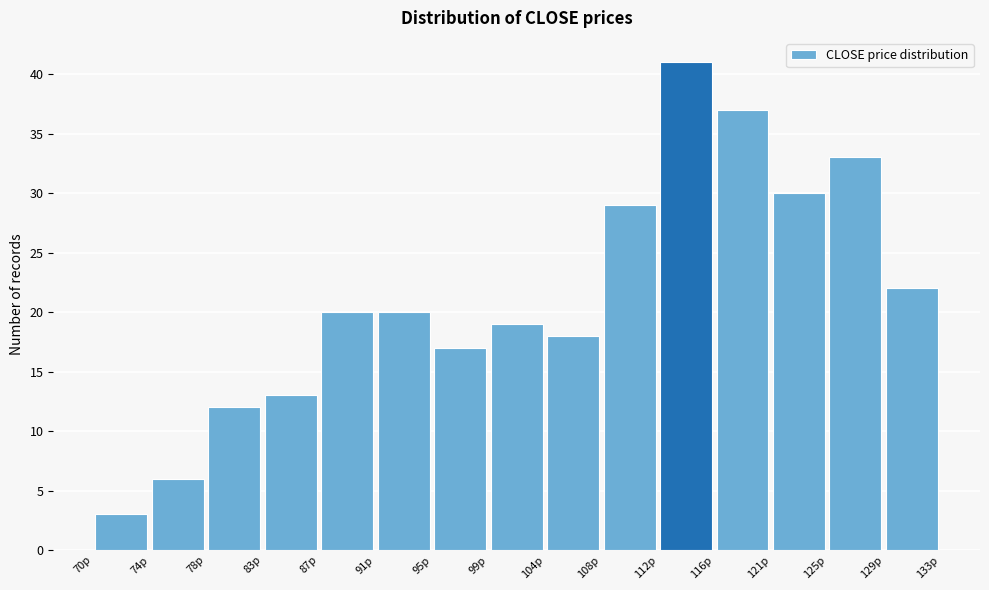

What is the height of the bar covering 112.0 to 116.5 on the x-axis? Neither the bar edges nor the heights are printed on the chart, so give them approximately, as read against the axes.

41